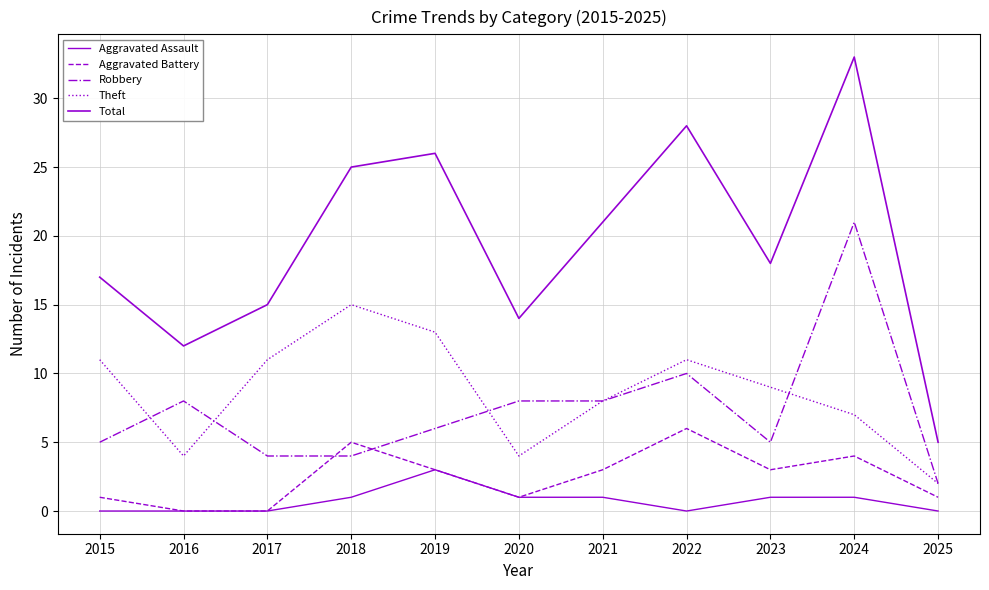

True or false: Aggravated Battery and Robbery intersect in this chart.

True